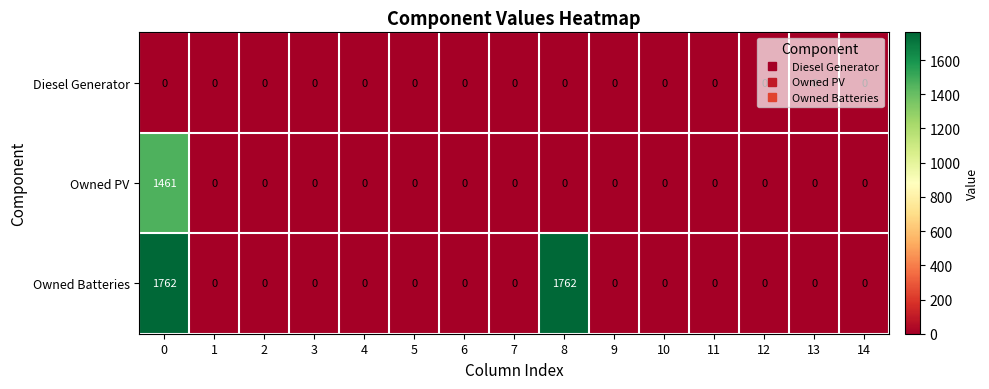

List the series in order of their overall mean, highest first.

Owned Batteries, Owned PV, Diesel Generator